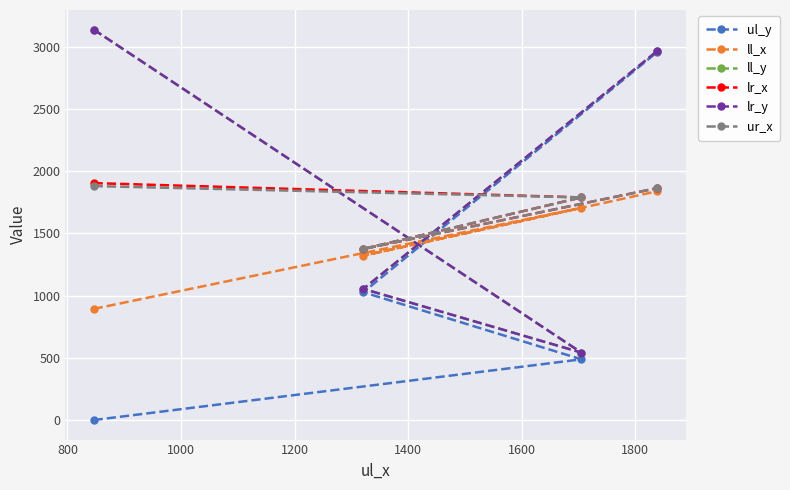

What is the highest value of the ur_x series?

1880